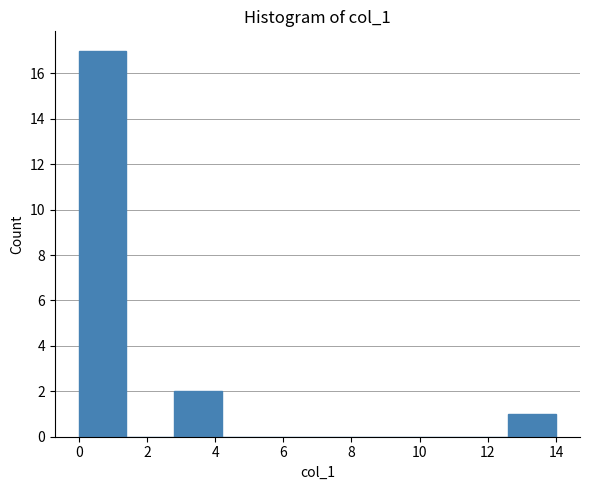

Reading left to right, list every bar in this chart as the range it spans on the x-axis followed by its height. The values are not printed on the chart, so give them approximately, as read against the axis.

0.0 to 1.4: 17
1.4 to 2.8: 0
2.8 to 4.2: 2
4.2 to 5.6: 0
5.6 to 7.0: 0
7.0 to 8.4: 0
8.4 to 9.8: 0
9.8 to 11.2: 0
11.2 to 12.6: 0
12.6 to 14.0: 1